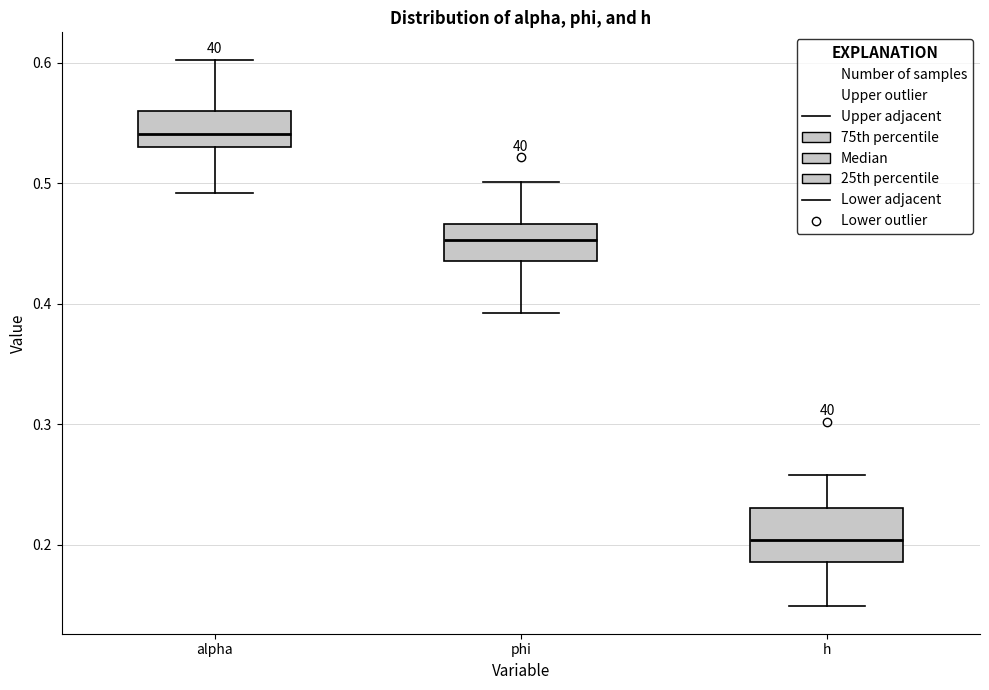

Reading left to right, read every box against the y-axis: the position of its median line, the range the box covers, and the ends of its whiskers. The values are not printed on the chart, so give them approximately, as read against the axis.

alpha: median 0.54, box 0.53 to 0.56, whiskers 0.49 to 0.60
phi: median 0.45, box 0.44 to 0.47, whiskers 0.39 to 0.50
h: median 0.20, box 0.19 to 0.23, whiskers 0.15 to 0.26